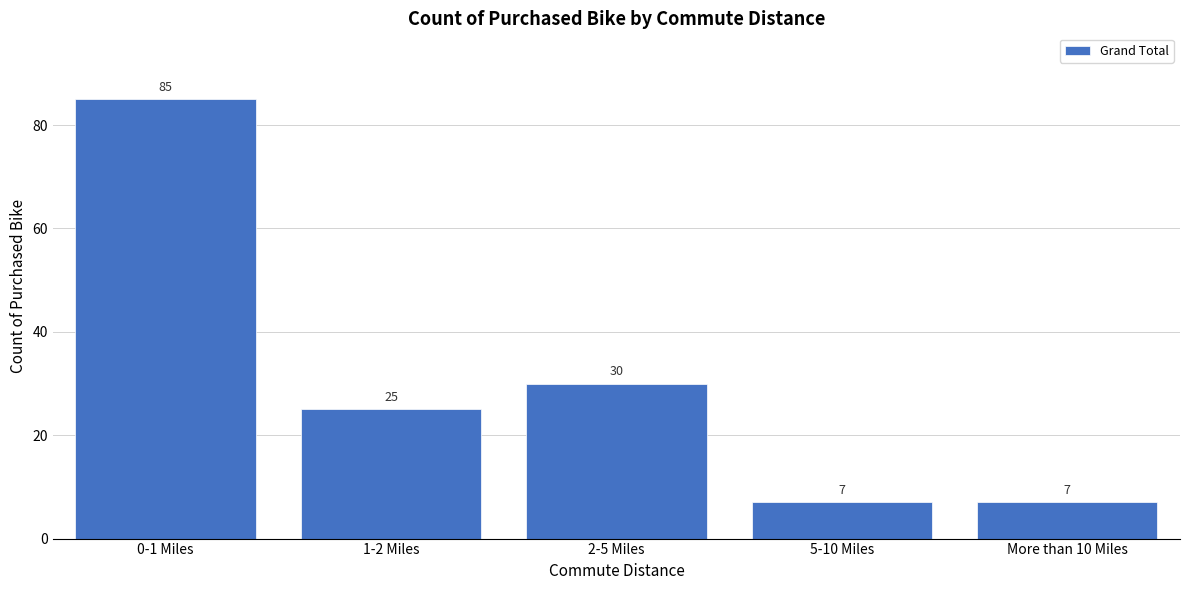

Reading left to right, transcribe all the data shown in this chart.

0-1 Miles=85	1-2 Miles=25	2-5 Miles=30	5-10 Miles=7	More than 10 Miles=7